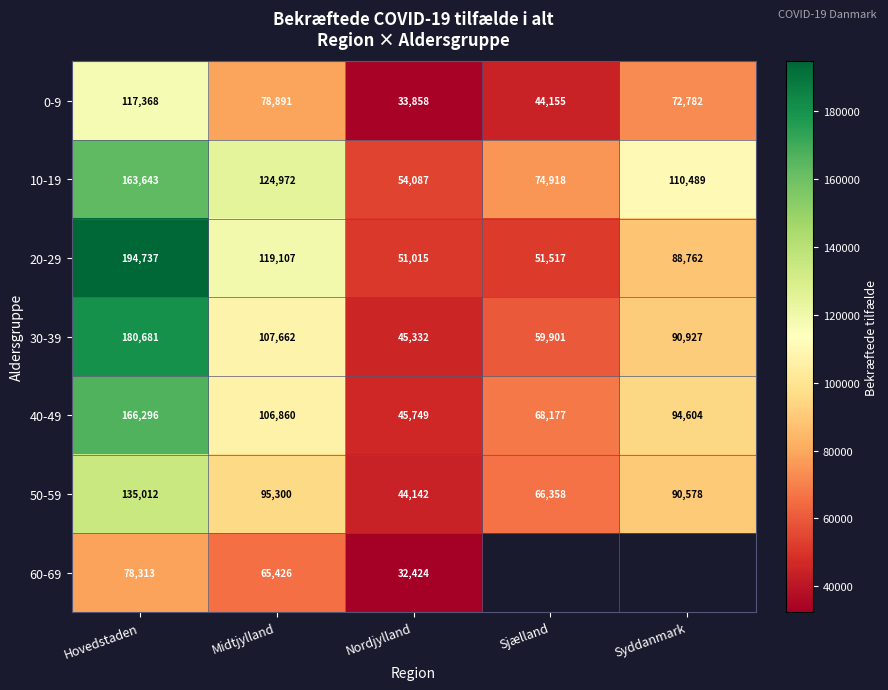

What is the maximum value shown in the chart?

194737.0